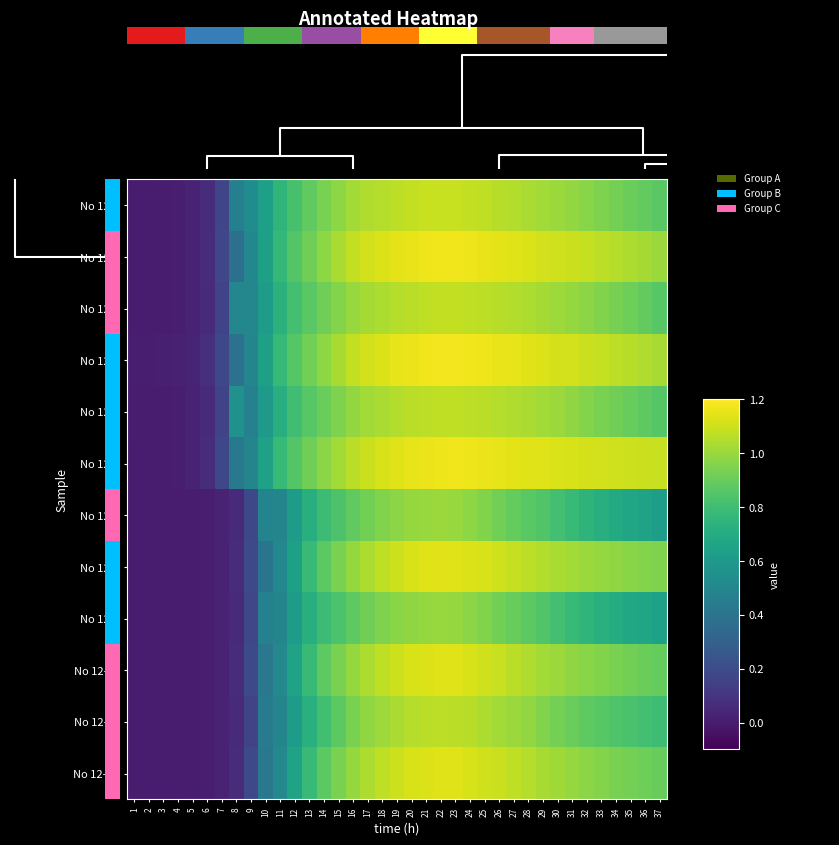

What is the difference between the maximum and minimum values in the No 12-10 series?

1.1